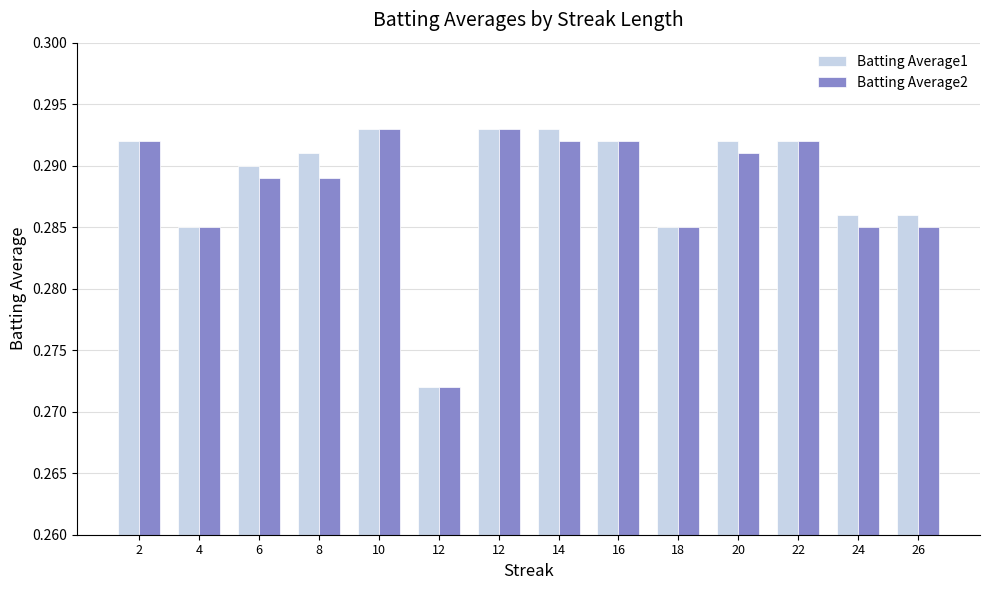

How many groups of bars are there?

14